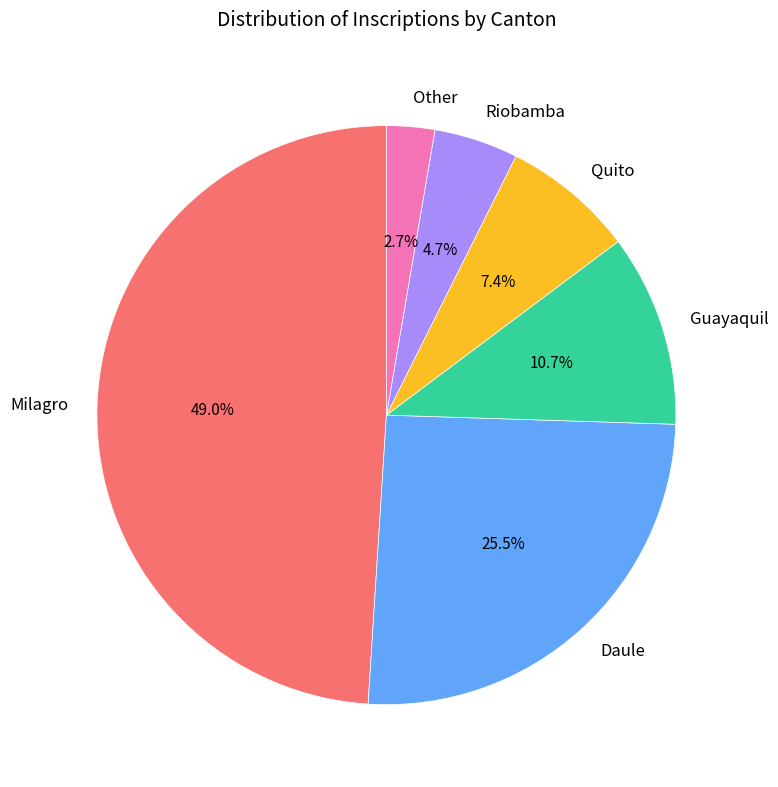

Which category has the biggest portion of the pie?

Milagro